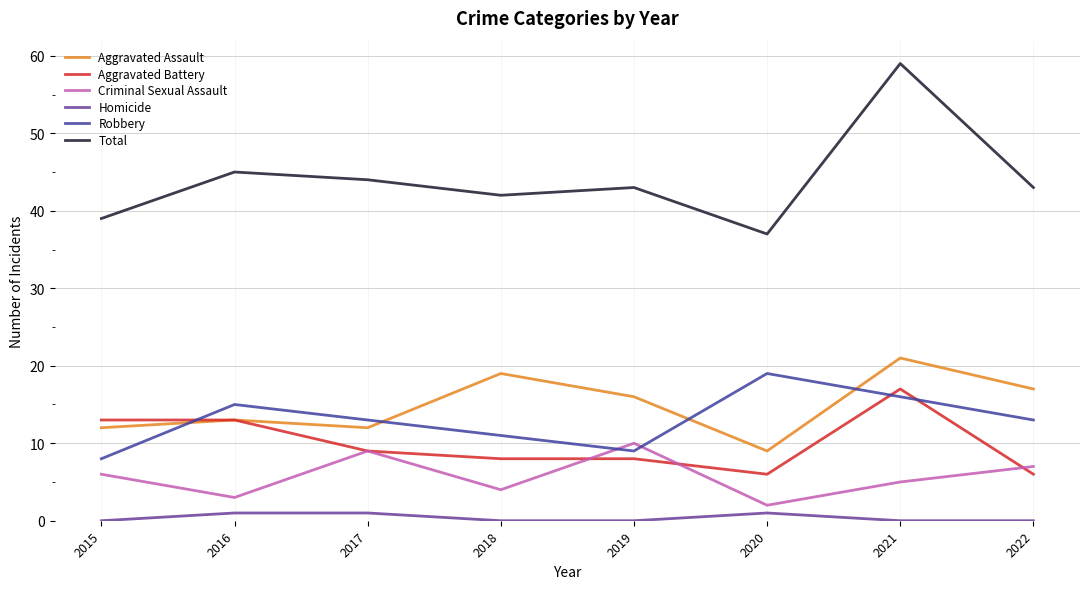

True or false: Criminal Sexual Assault has more than 0 points higher than both neighbors.

True